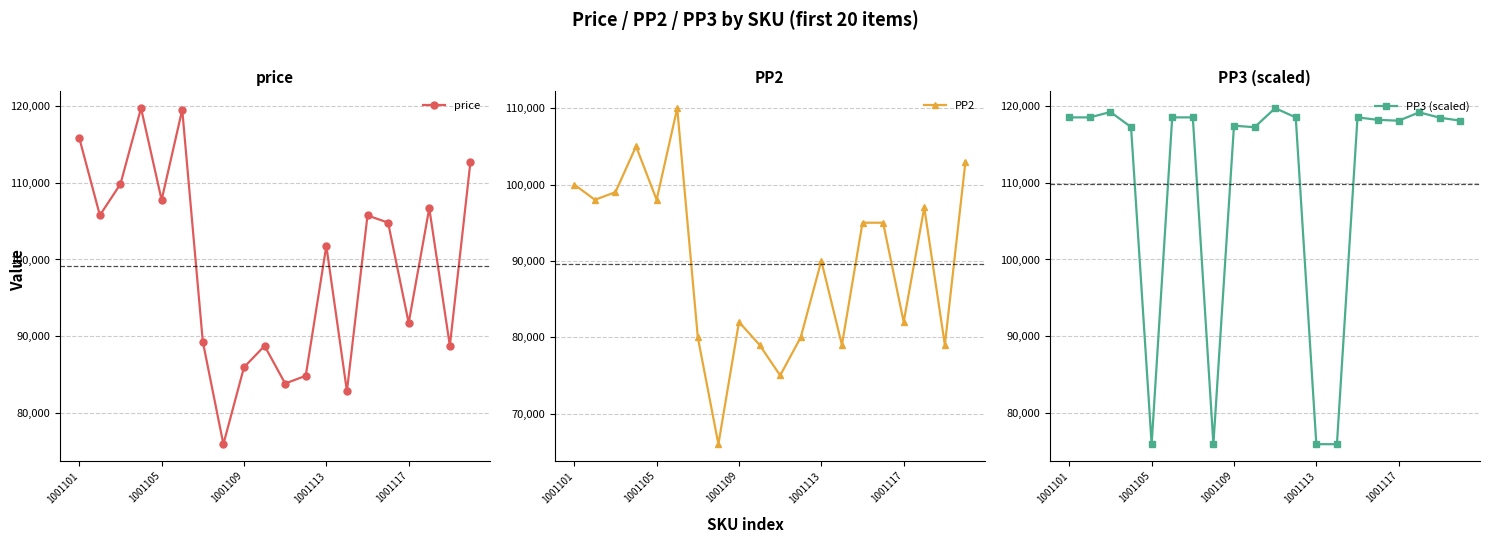

What is the minimum value shown in the chart?

66000.0